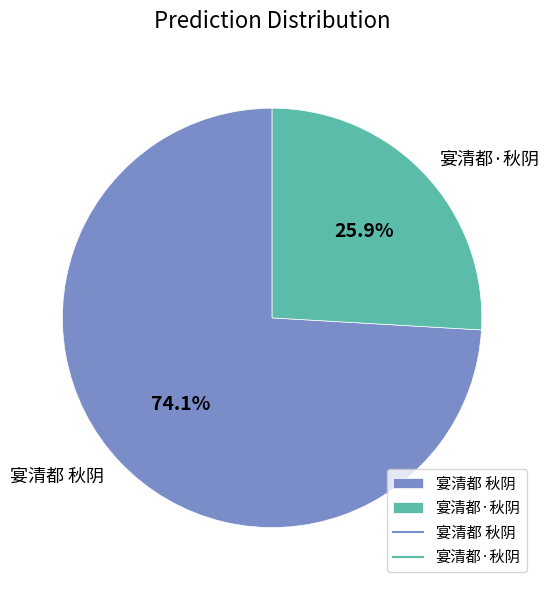

Rank the categories by value from lowest to highest.

宴清都·秋阴, 宴清都 秋阴